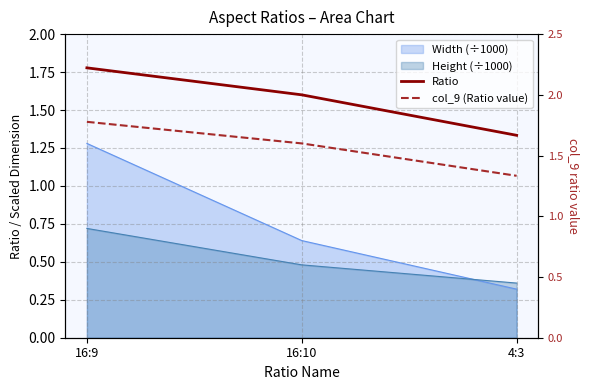

At which category is the sum across all series the highest?

16:9